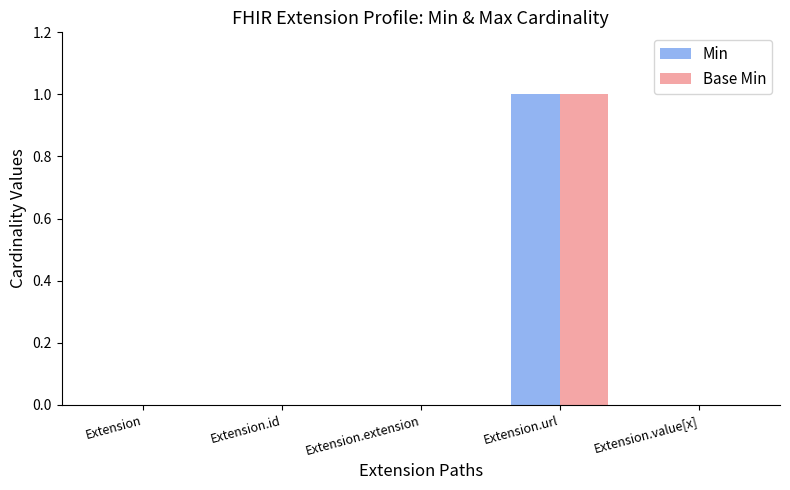

Is it true that Min equals 1 at Extension.url?

True